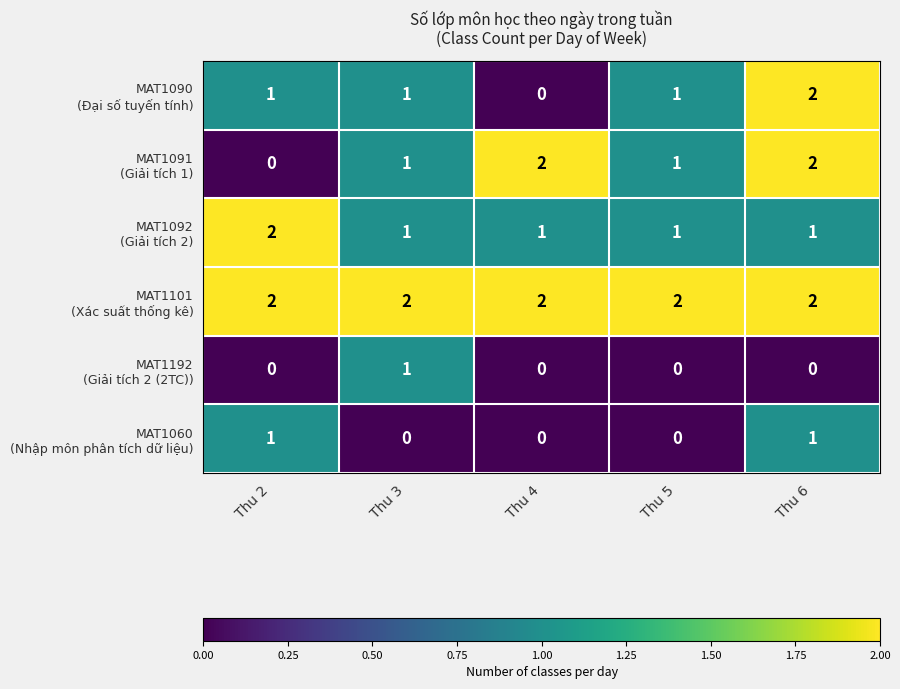

How many distinct data groups are displayed?

6